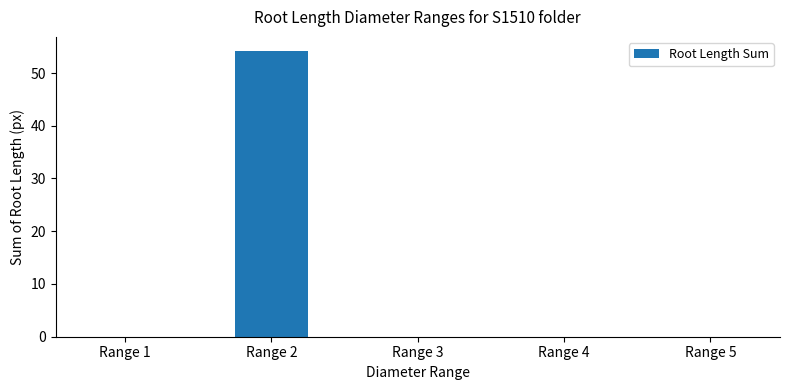

Count the number of data series in this chart.

1